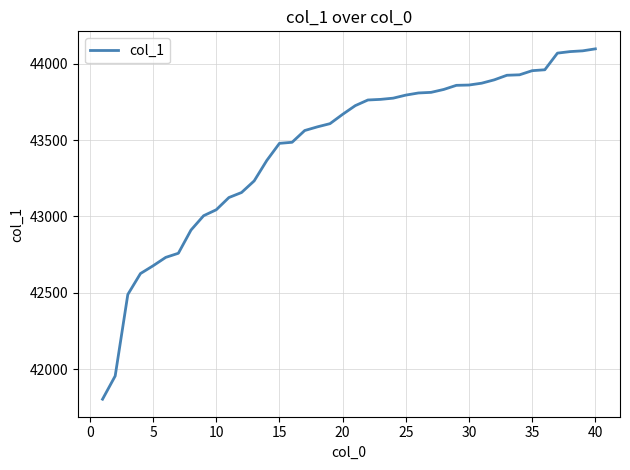

What is the difference between the maximum and minimum values?

2295